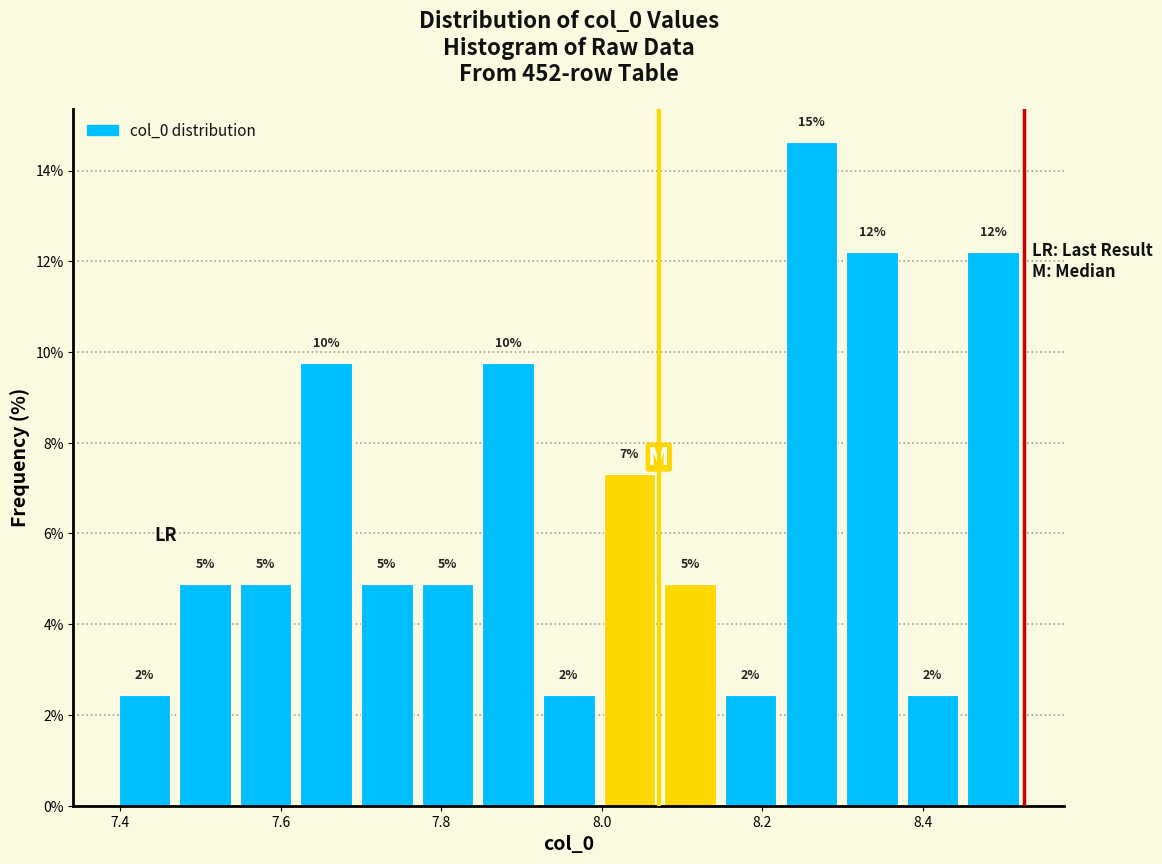

Around what value on the x-axis is the tallest bar? Give the approximate position of its centre, as read against the axis.

8.26